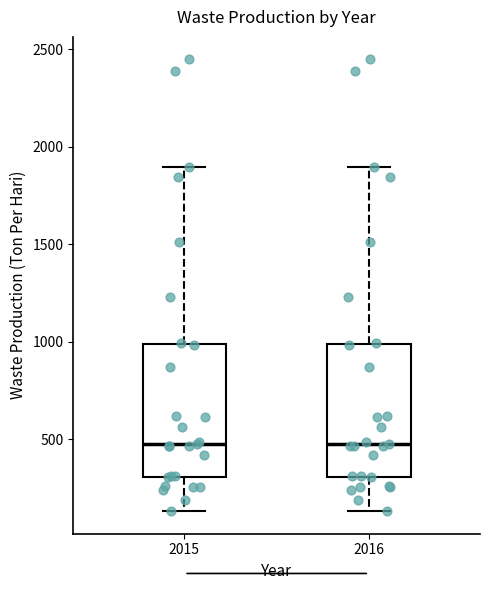

Reading left to right, read every box against the y-axis: the position of its median line, the range the box covers, and the ends of its whiskers. The values are not printed on the chart, so give them approximately, as read against the axis.

2015: median 450, box 300 to 1000, whiskers 150 to 1900
2016: median 450, box 300 to 1000, whiskers 150 to 1900